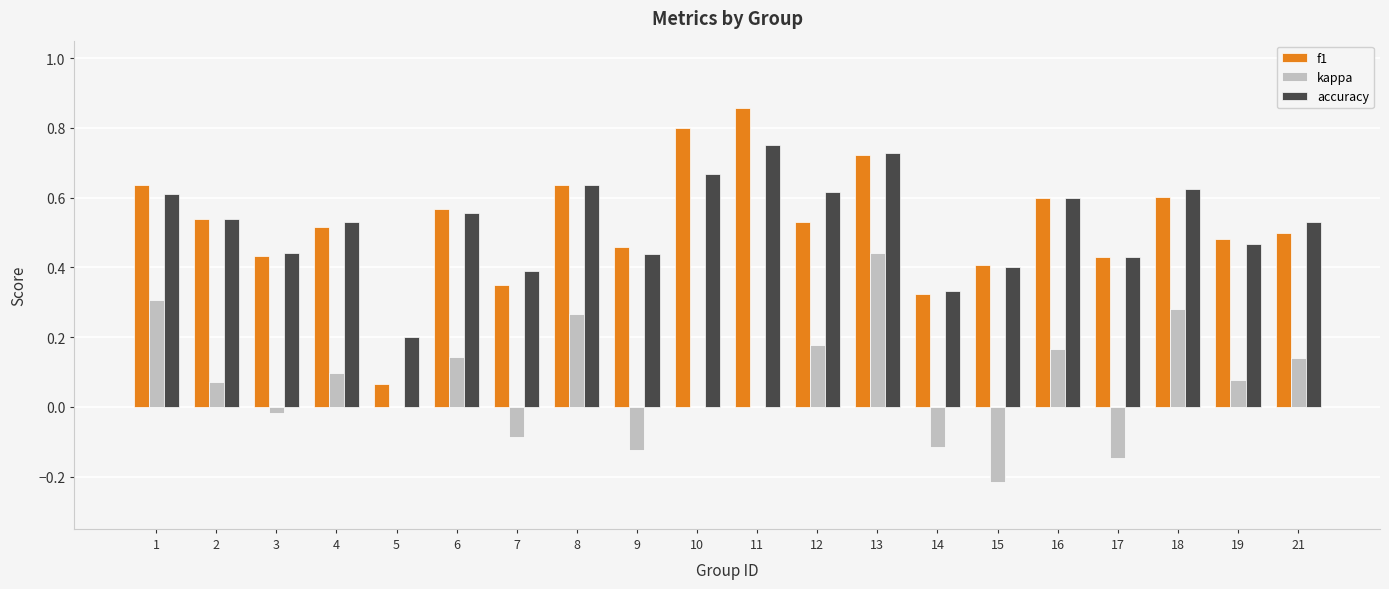

What is the total value across all series at 19?

1.0